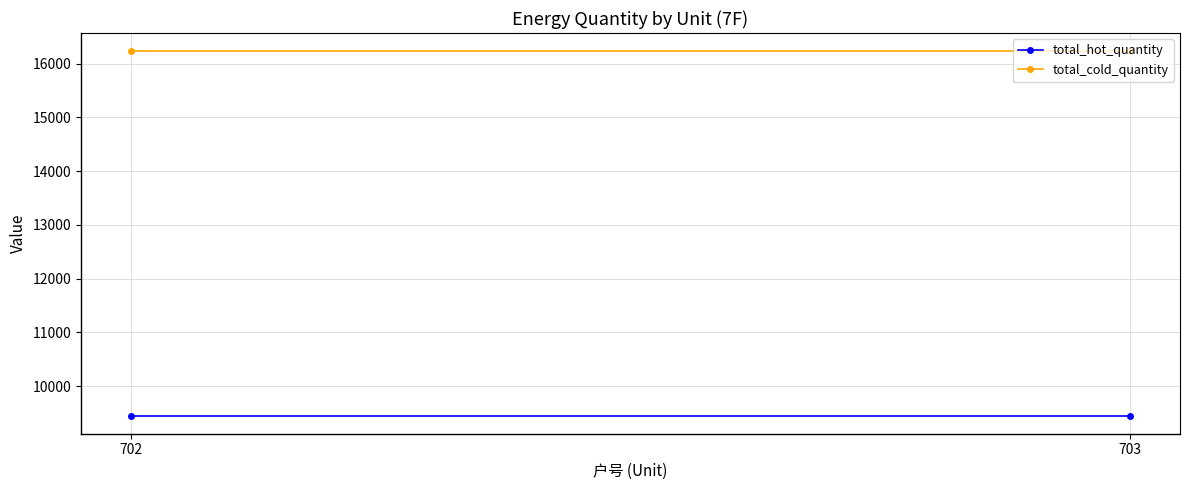

What is the maximum value for total_hot_quantity?

9455